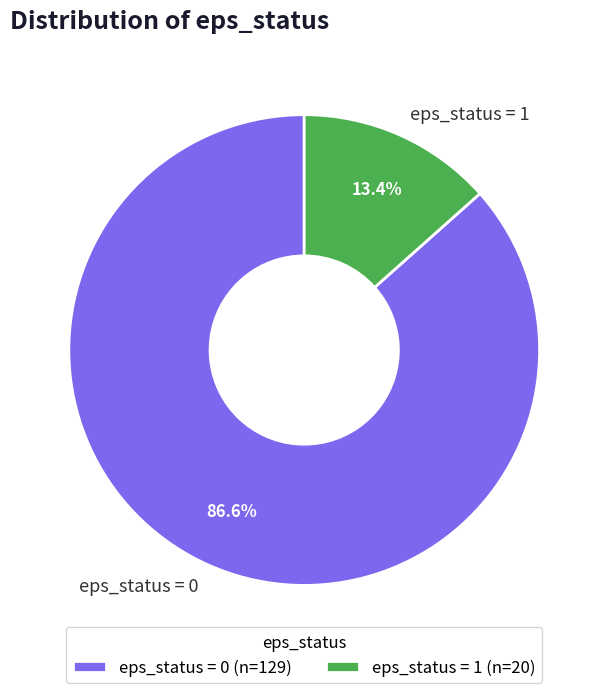

What portion of the pie excludes eps_status = 0?

13.4%